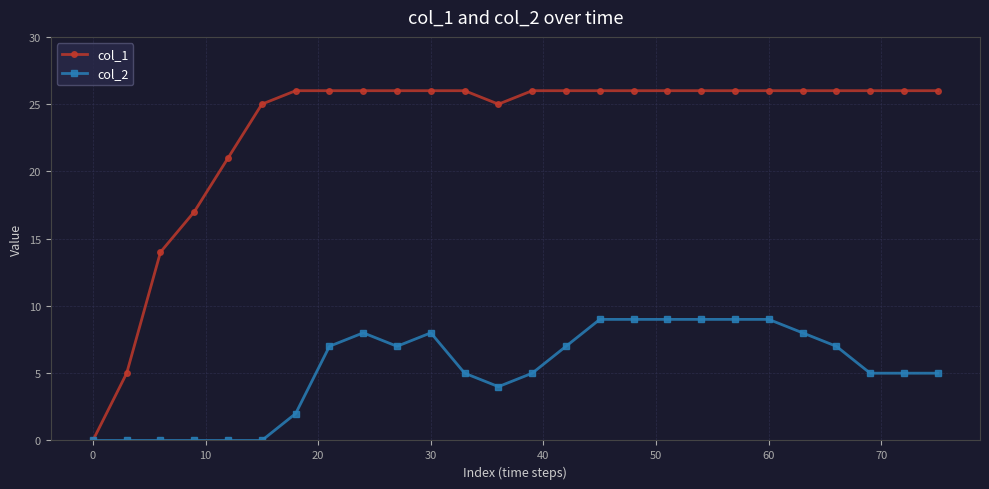

List the series in order of their overall mean, highest first.

col_1, col_2